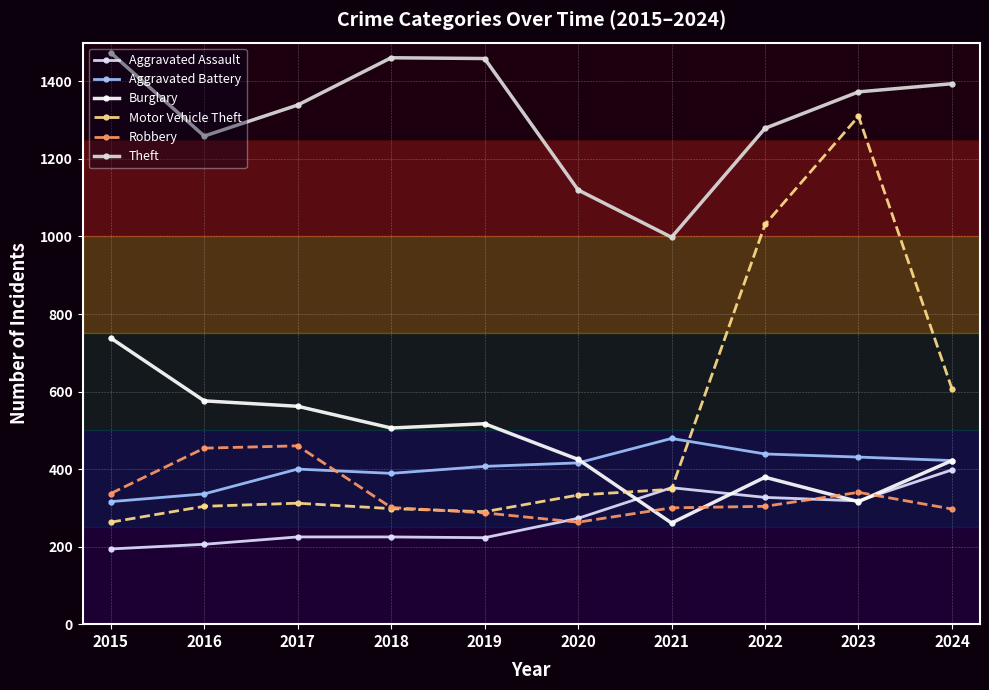

Between 2017 and 2018, which series saw the biggest shift?

Robbery